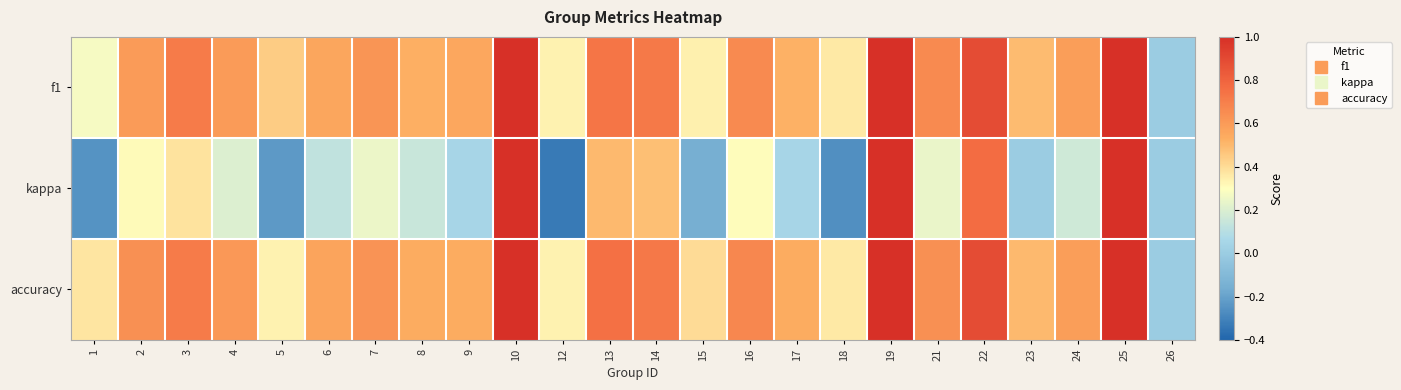

At which category is the sum across all series the highest?

10